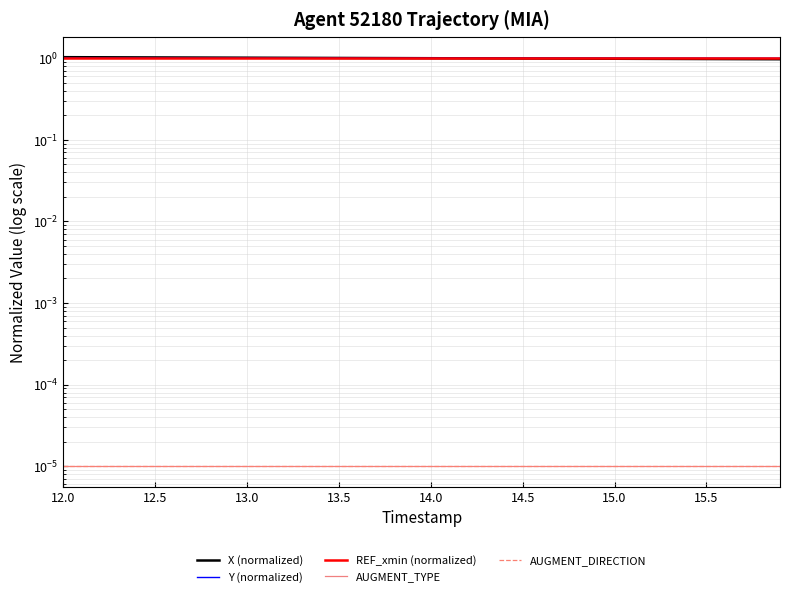

What is the maximum value shown in the chart?

1.0